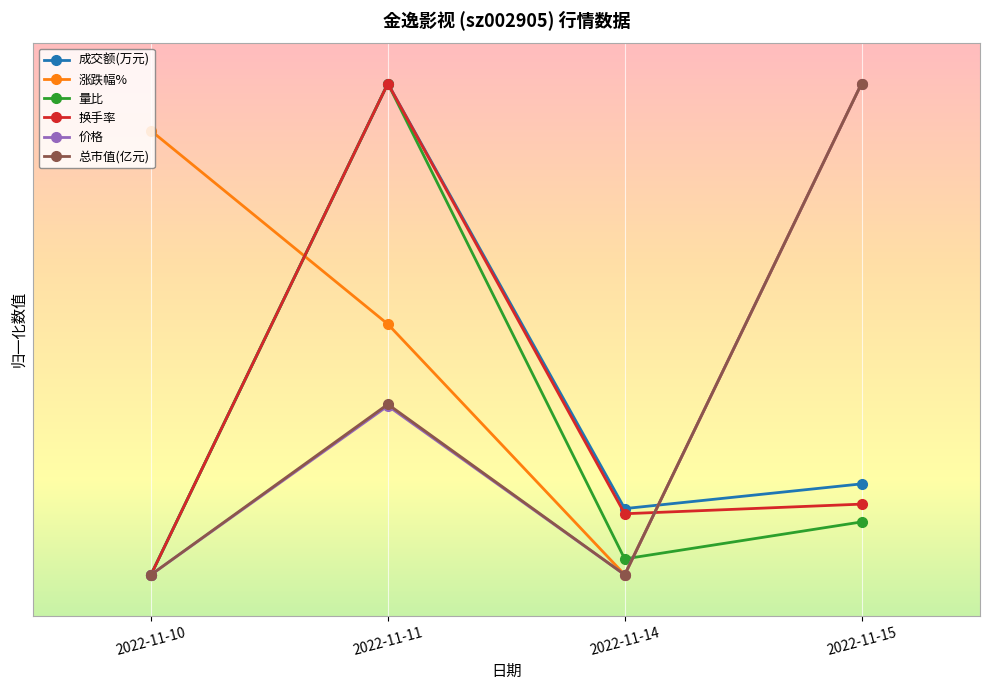

The value of 涨跌幅% at 2022-11-11 is 2.1. True or false?

True